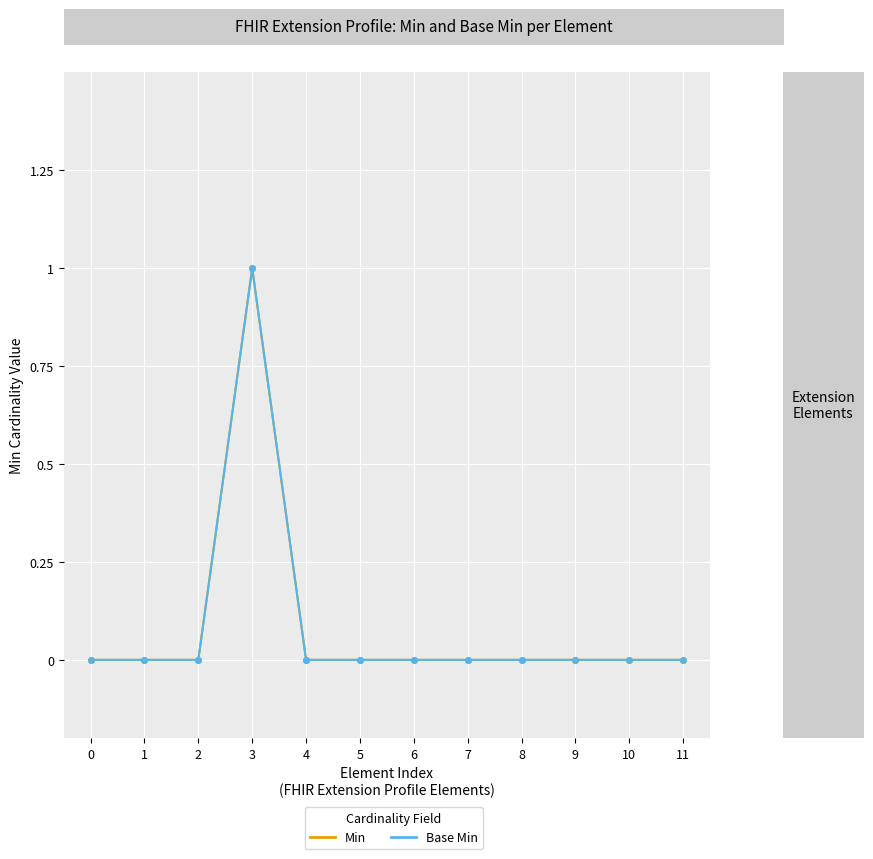

Is this an area chart (filled region under the line)?

No